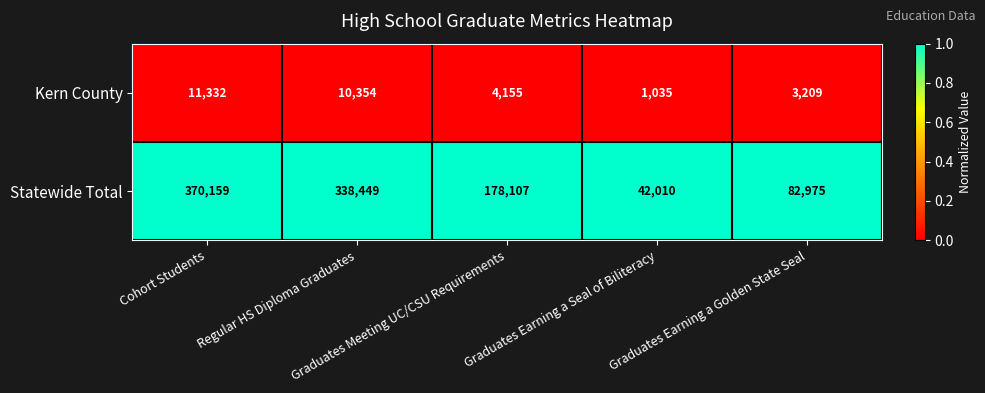

Which series has the largest total across all categories?

Statewide Total